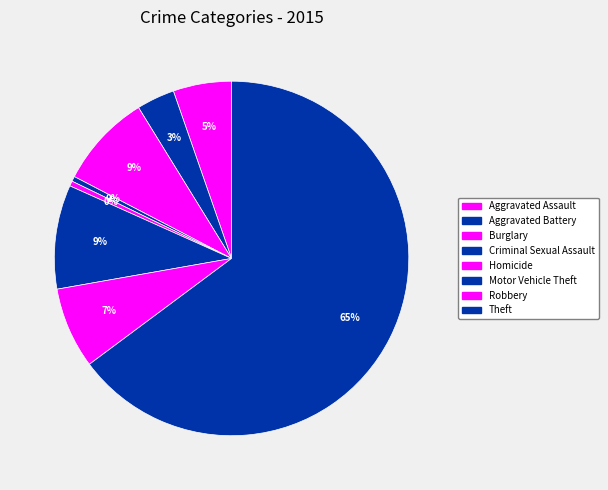

How many slices are in this pie chart?

8